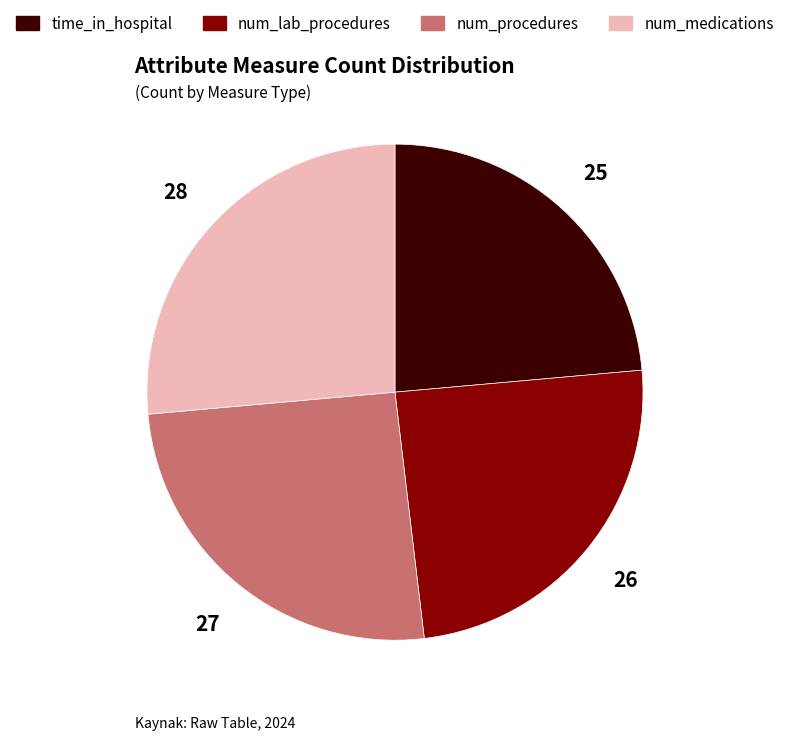

Which slice is the largest?

num_medications